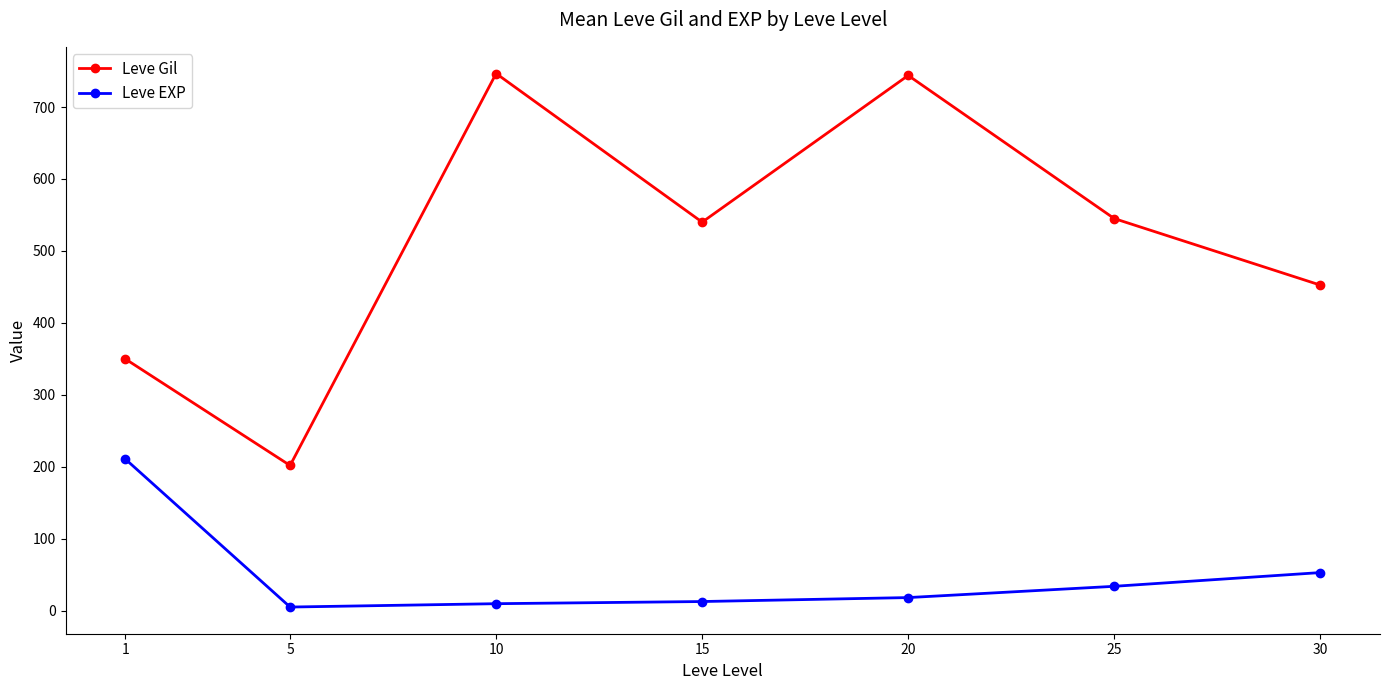

The Leve EXP series shows 18.0 at 20. True or false?

True